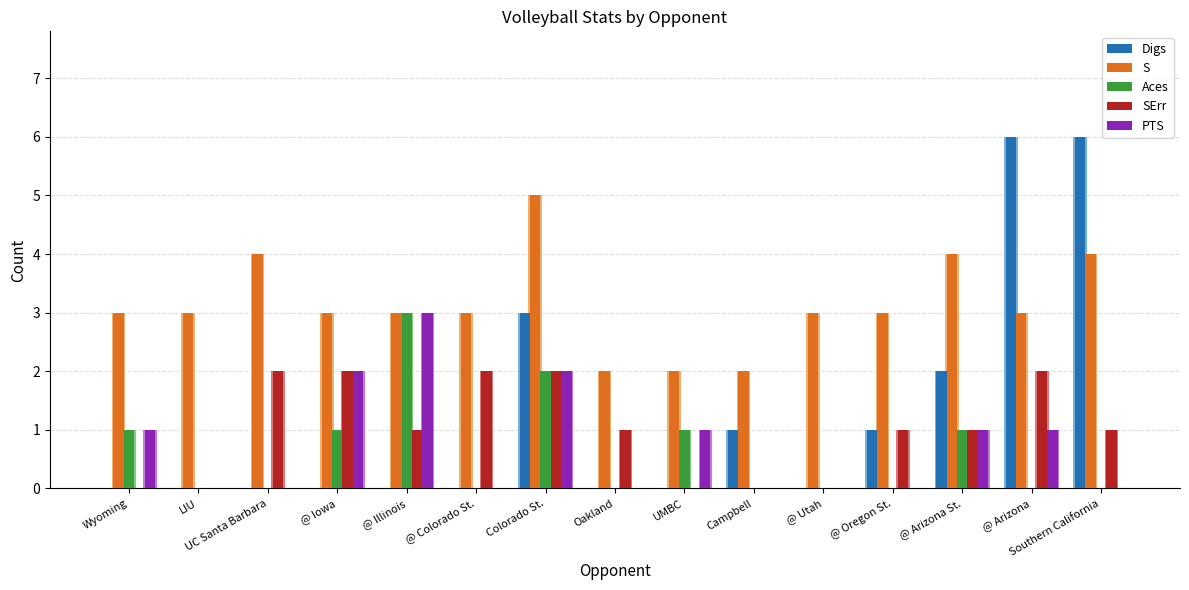

What is the sum of all PTS values?

11